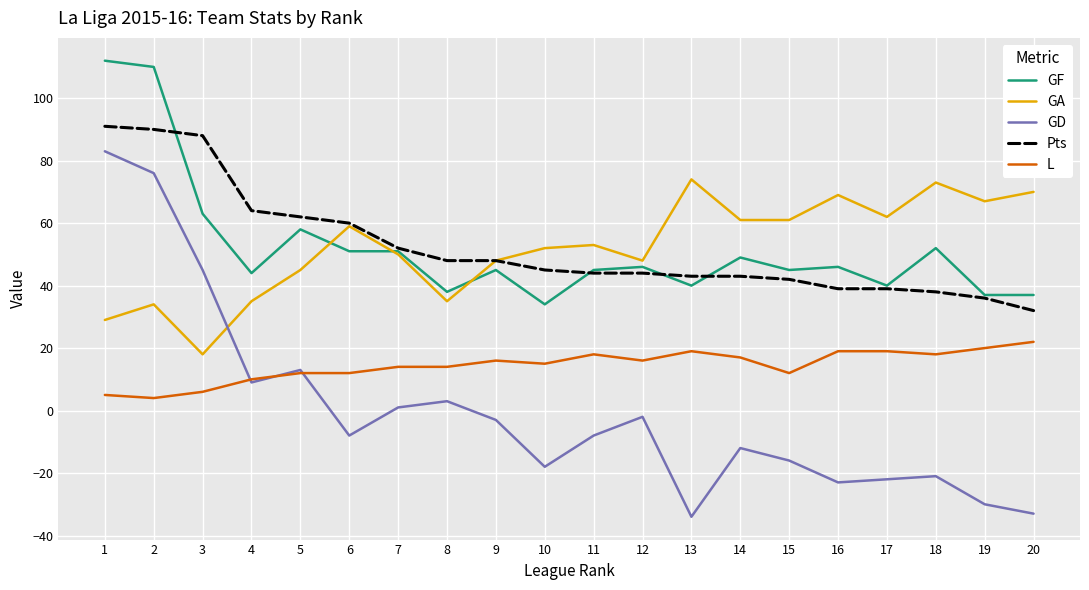

At which label is GD closest to 24?

5